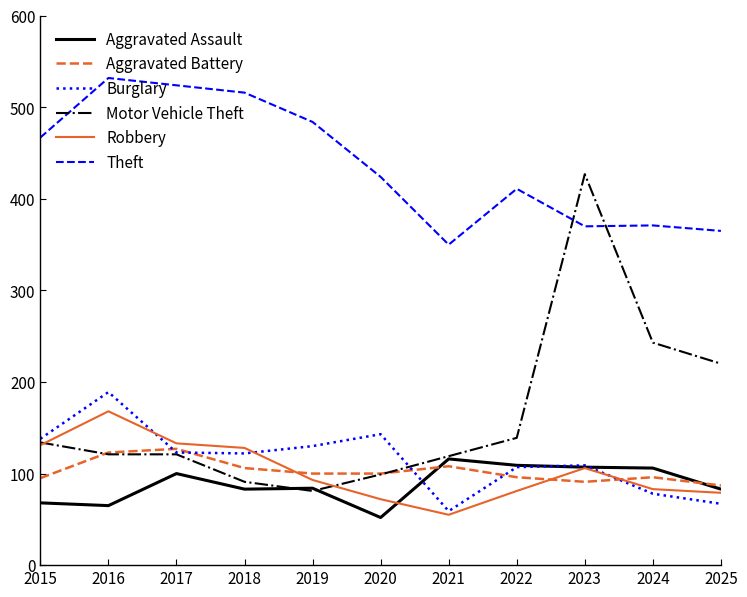

What is the minimum value shown in the chart?

52